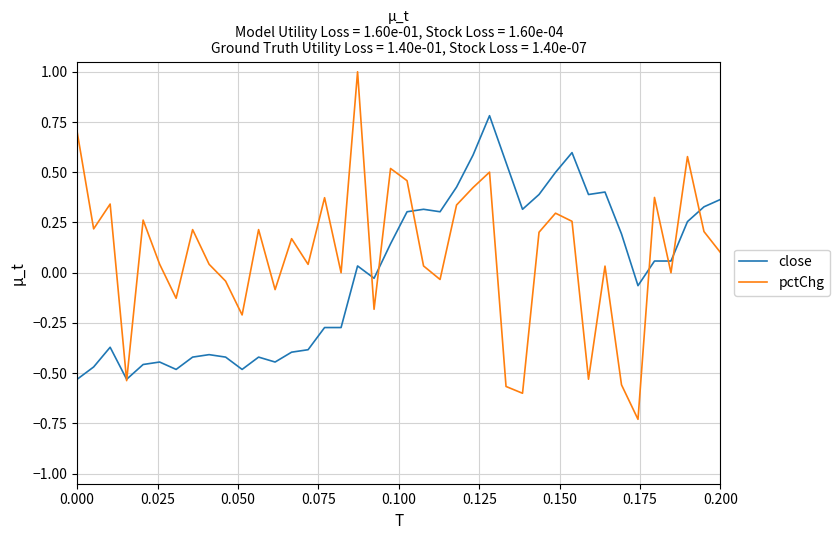

True or false: pctChg and close intersect in this chart.

True